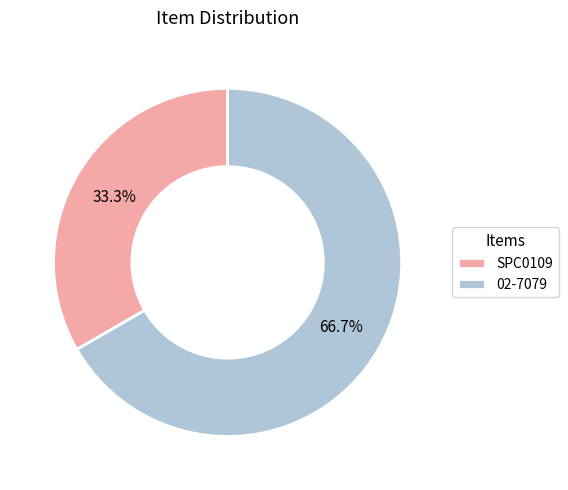

What is the smallest slice in the pie chart?

SPC0109